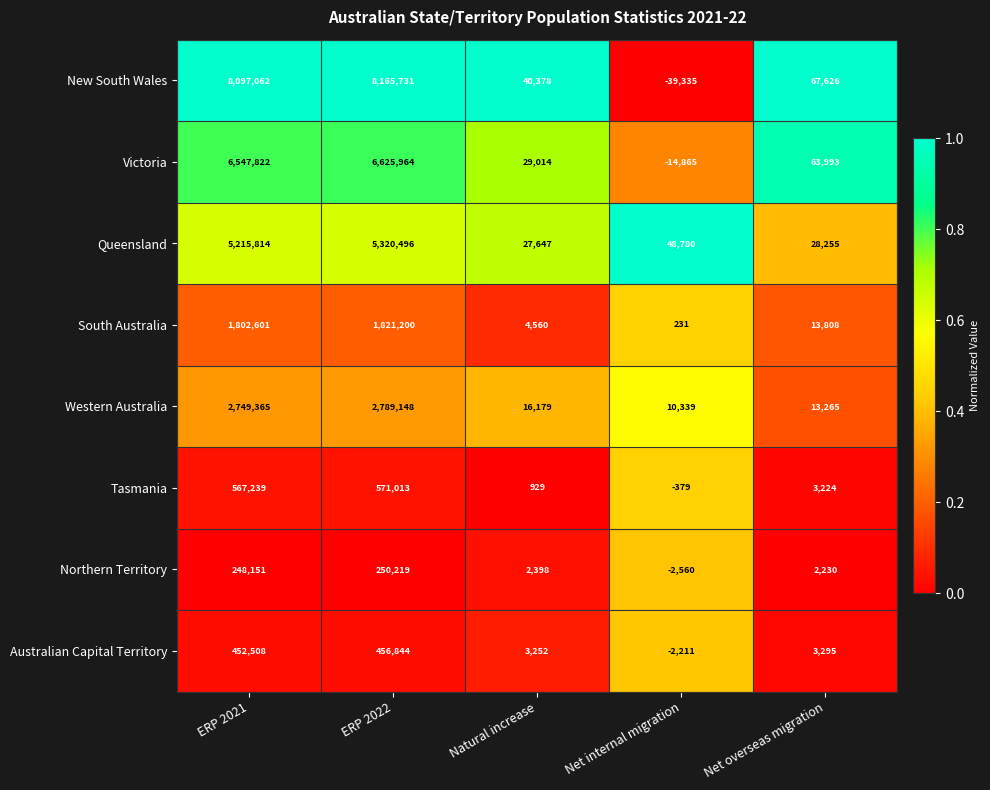

At which label does Western Australia reach its minimum?

Net internal migration